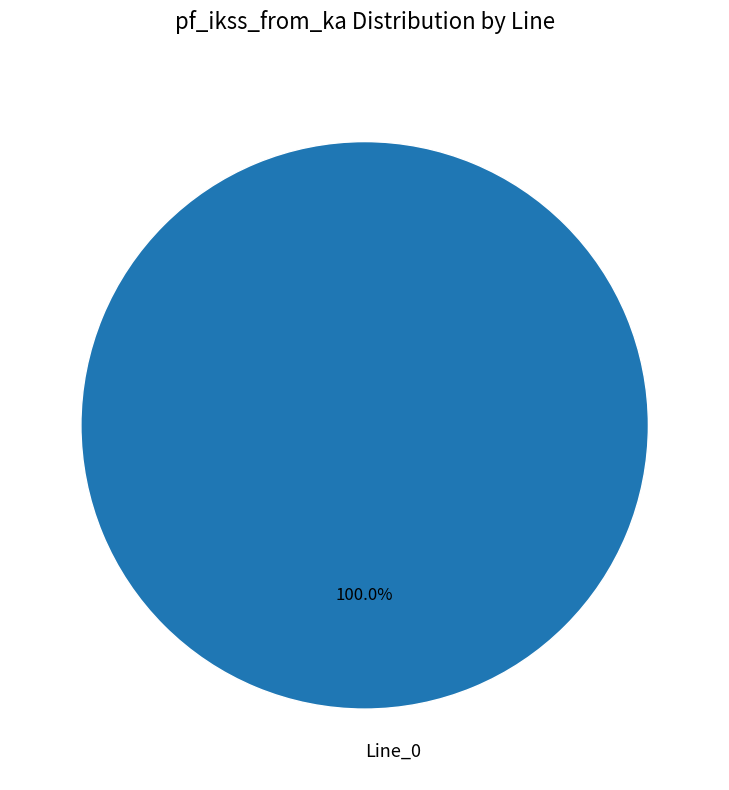

Count the number of slices in the pie.

1